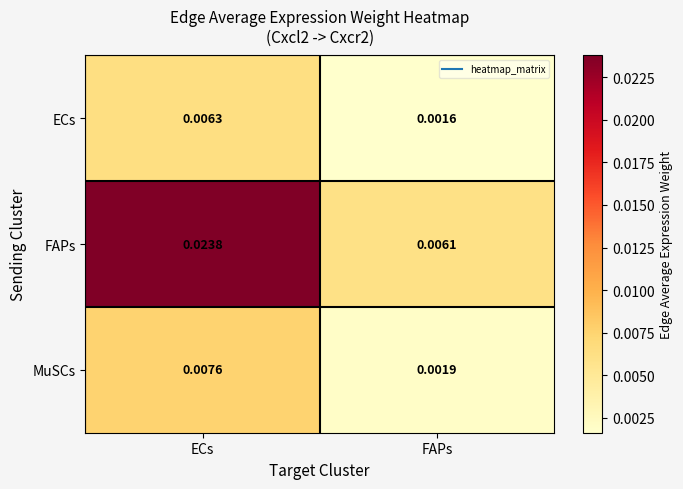

Rank the series by their maximum value, from highest to lowest.

FAPs, MuSCs, ECs